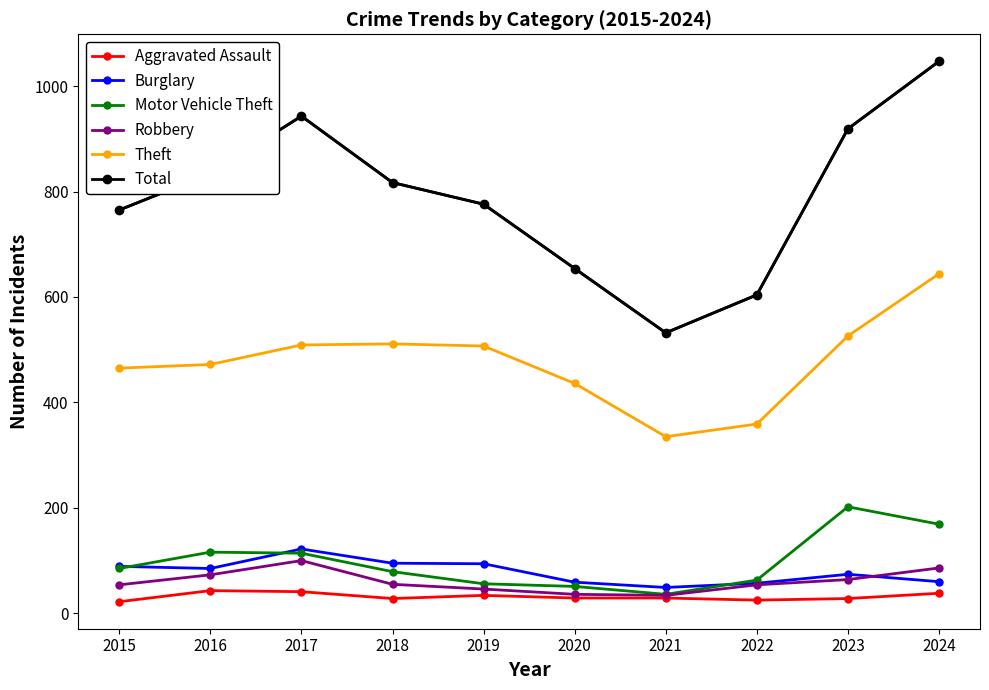

How many lines are shown in the chart?

6